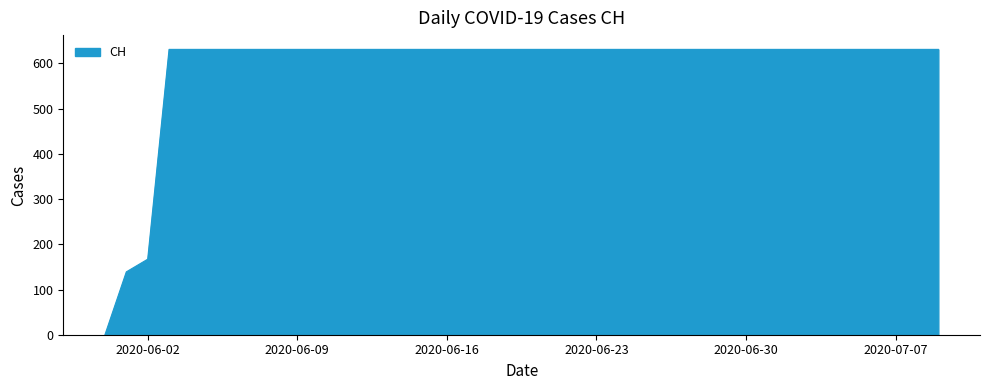

What is the difference between the maximum and minimum values?

631